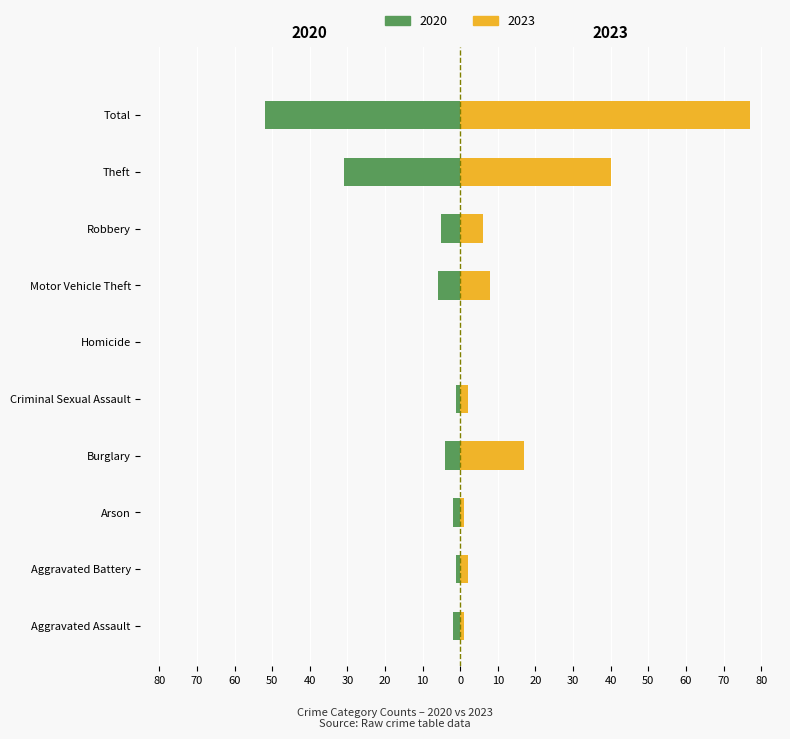

List the labels in order of 2023 value, largest first.

Total, Theft, Burglary, Motor Vehicle Theft, Robbery, Aggravated Battery, Criminal Sexual Assault, Aggravated Assault, Arson, Homicide